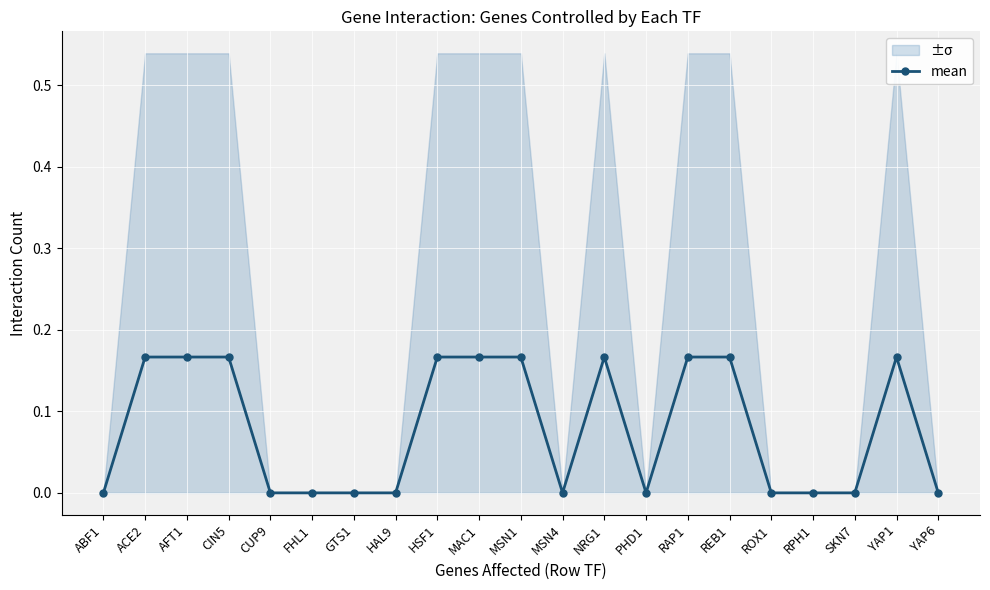

The value at NRG1 is 0.2. True or false?

False